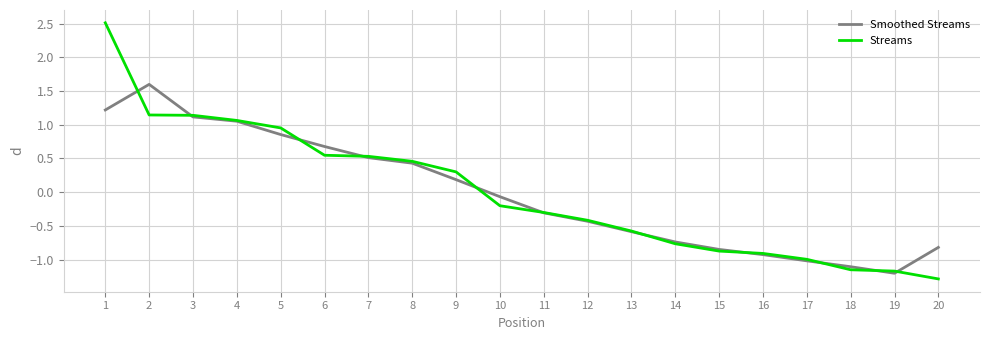

The Streams series shows 0.6 at 2. True or false?

False